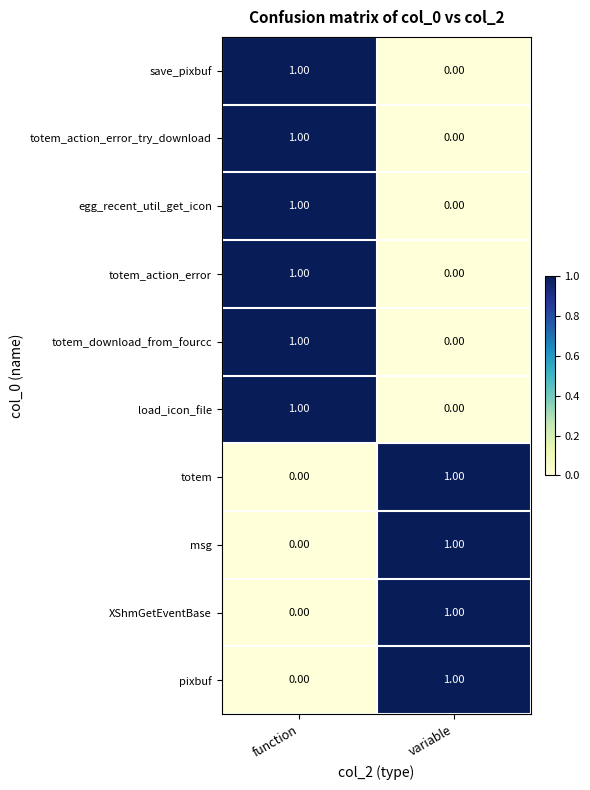

List the labels in order of totem value, largest first.

variable, function